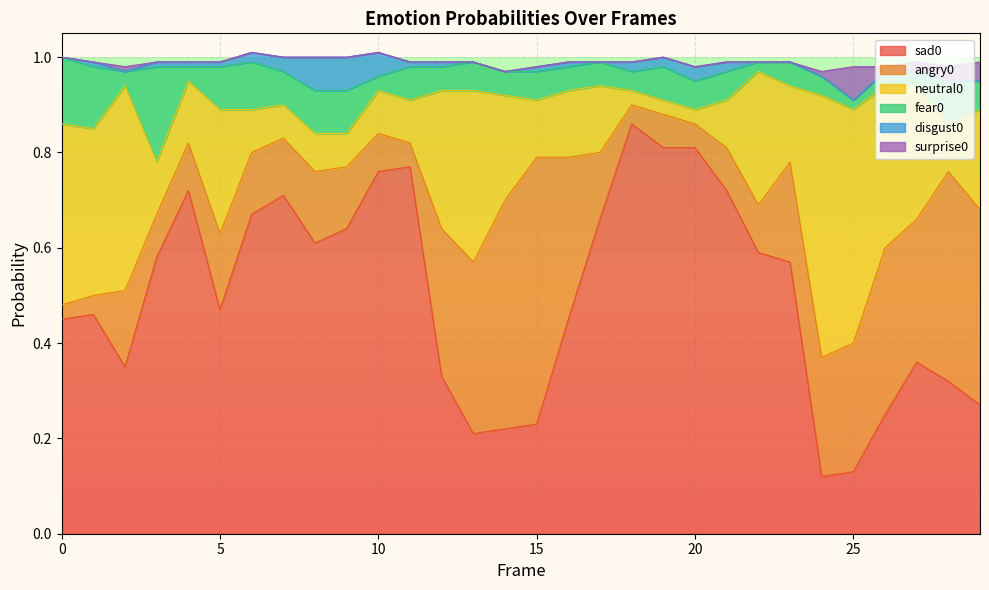

Count the sad0 values in the range 0 to 1.

30